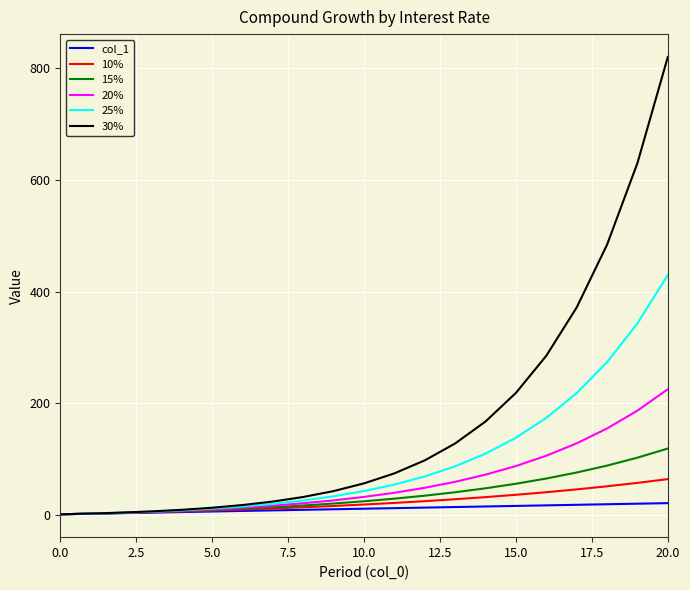

Which series has the largest total across all categories?

30%